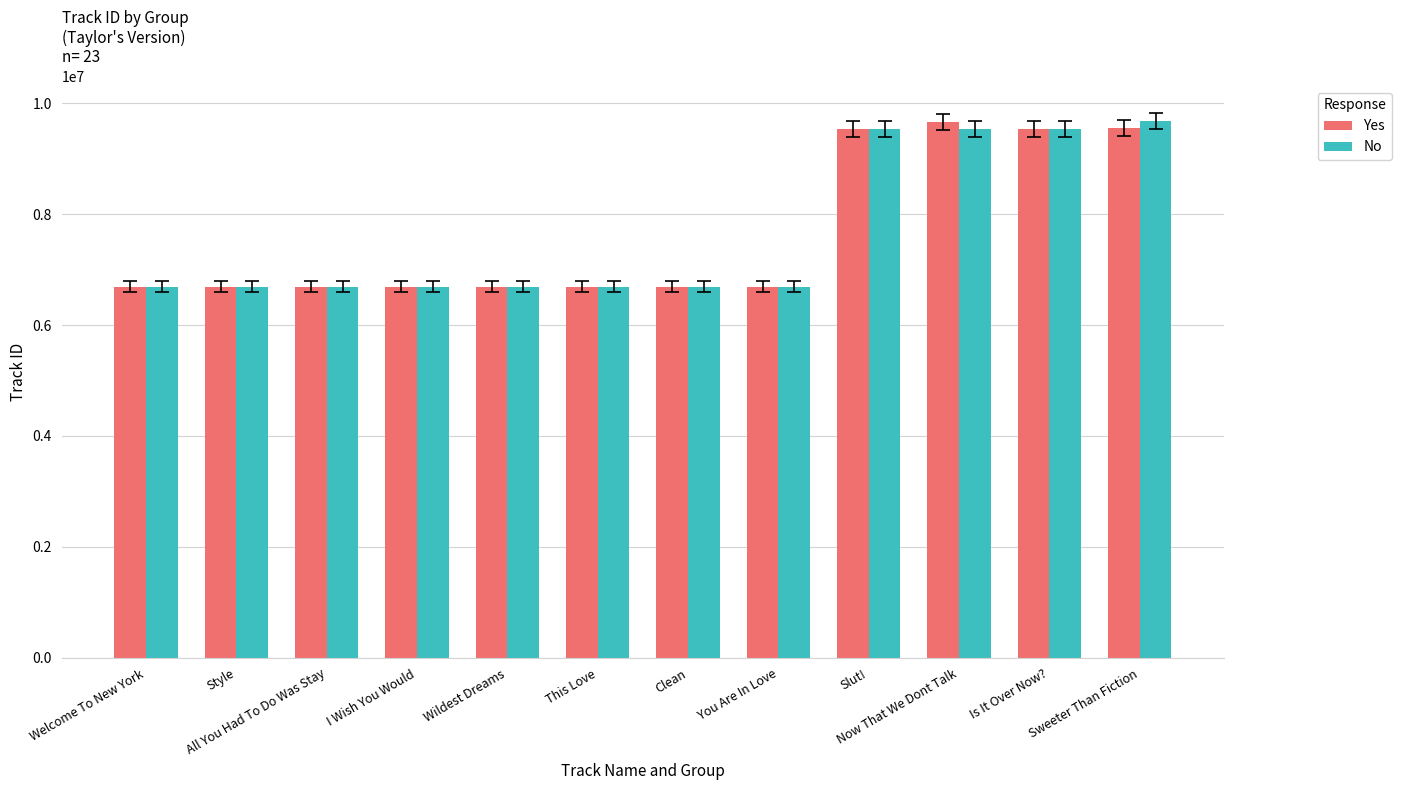

What is the total value across all series at Welcome To New York?

13376519